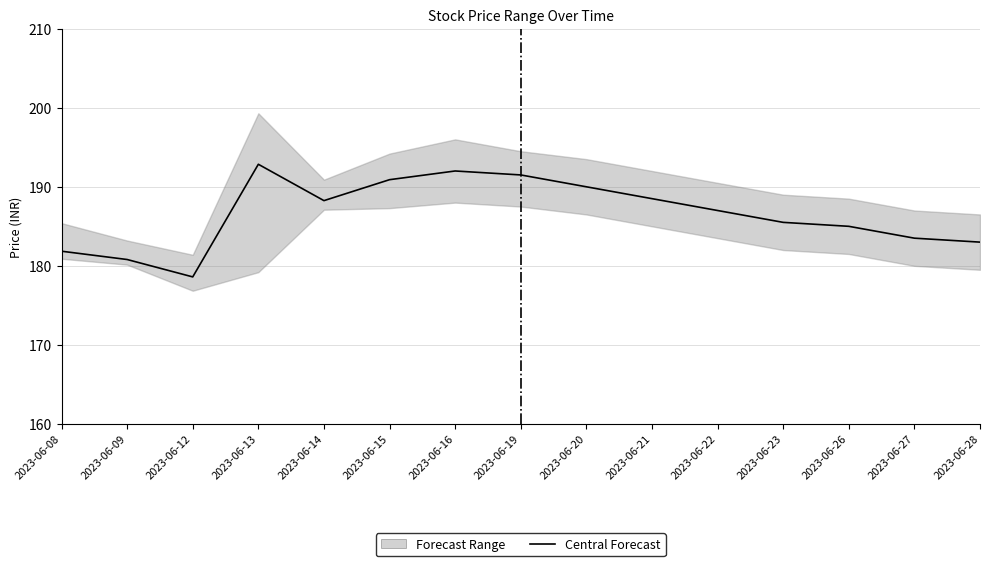

Which category has the highest value across all series?

2023-06-13